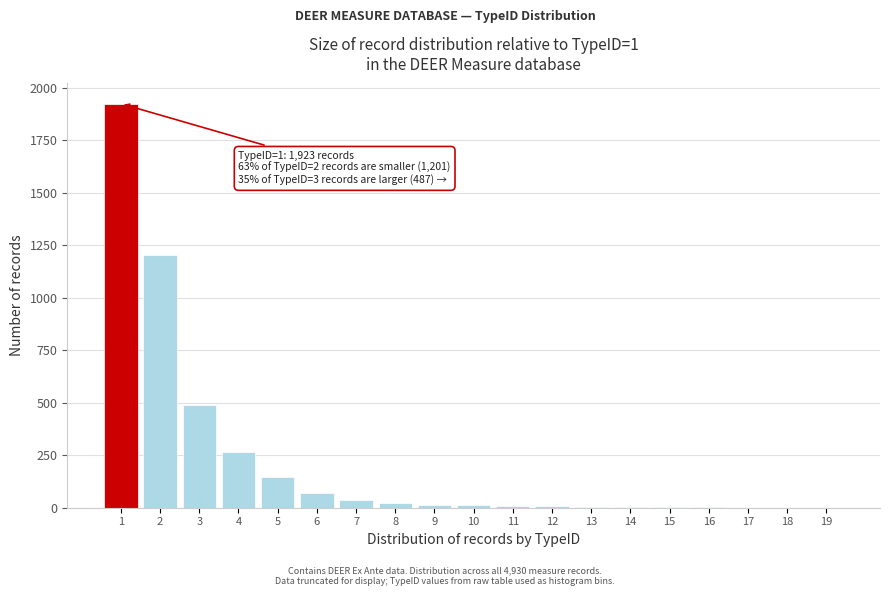

What is the sum of all values?

4206